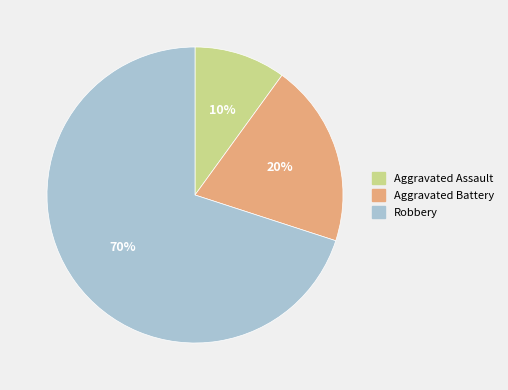

To the nearest percent, what is the difference between the largest and smallest slice percentages?

60%